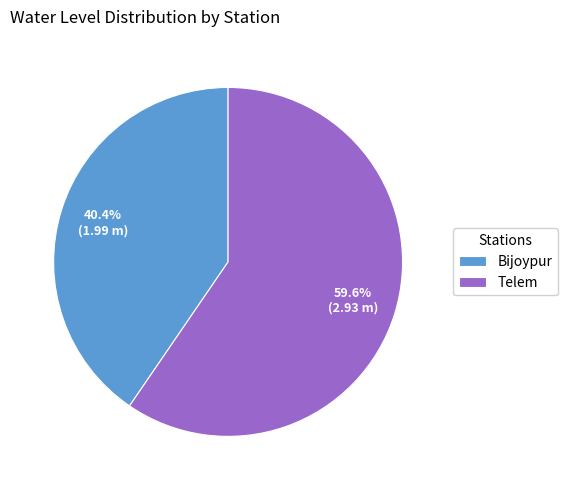

Rank the categories by value from highest to lowest.

Telem, Bijoypur